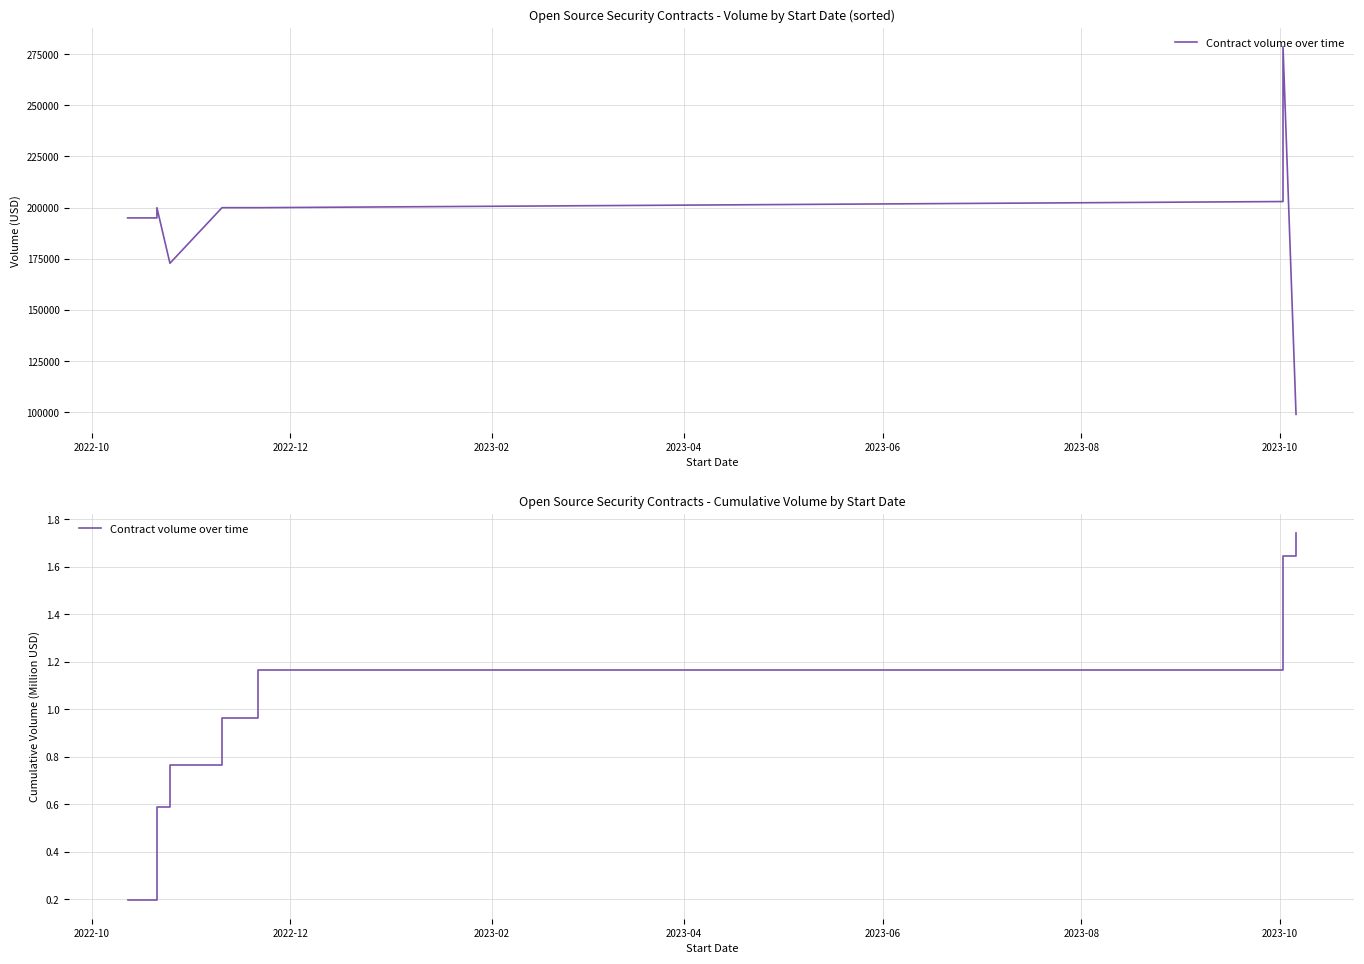

What is the change in value from 2022-10 to 2023-04?

+0.6